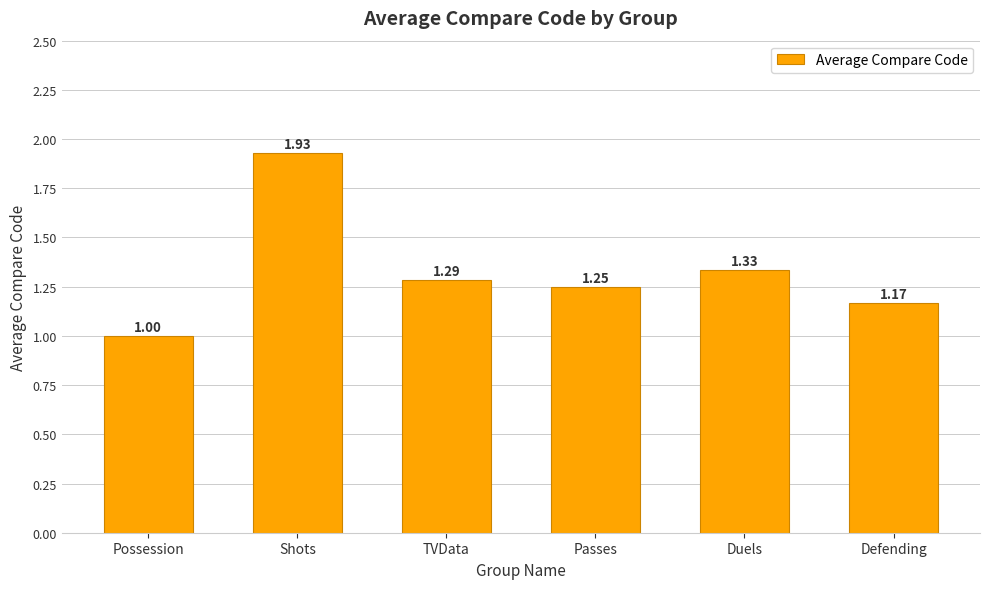

How many bars are there in total?

6